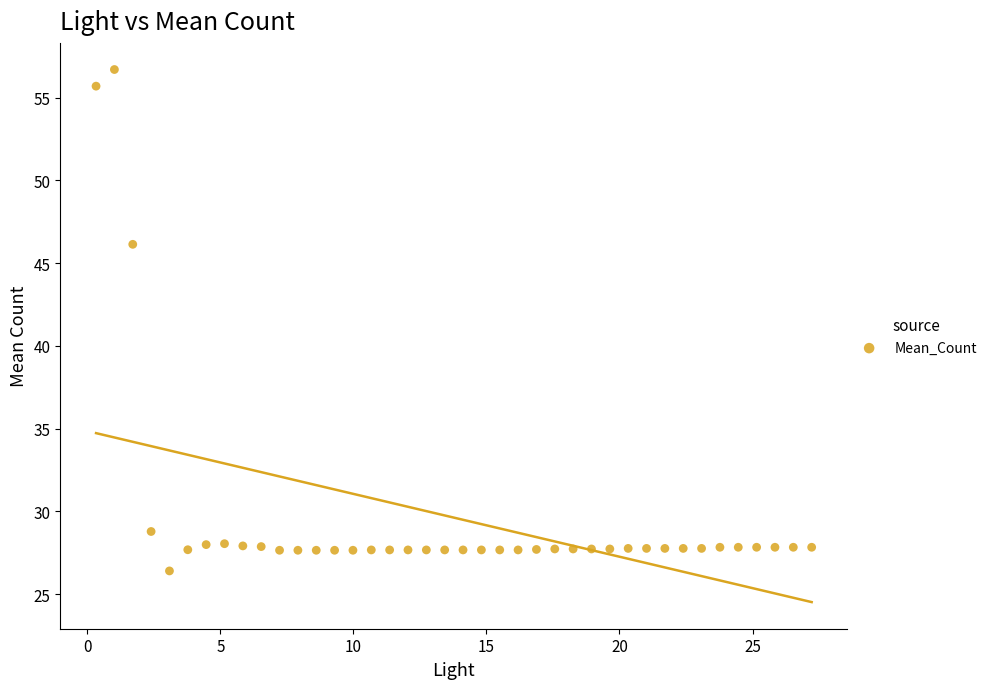

What Y value in the scatter plot is closest to 41?

46.1